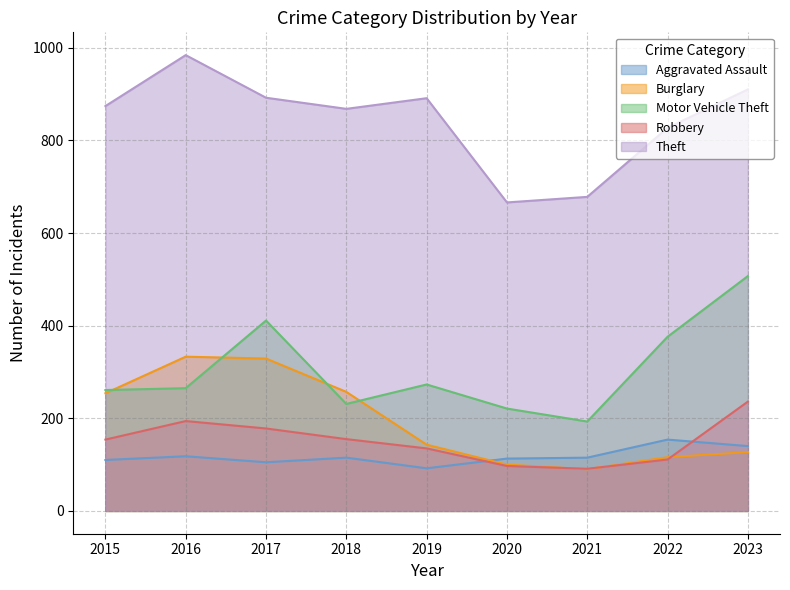

How many lines are shown in the chart?

5